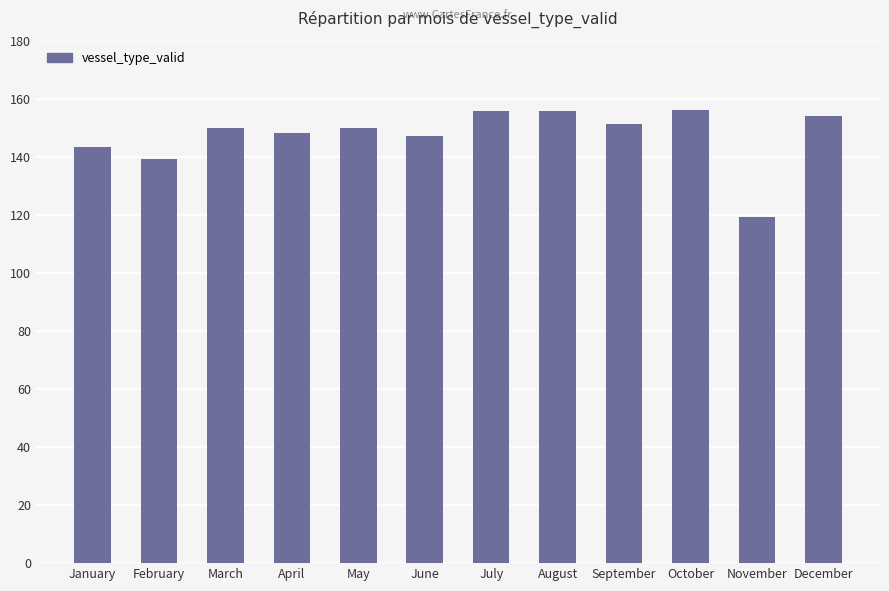

The chart shows a value of 155629165 at August. True or false?

True